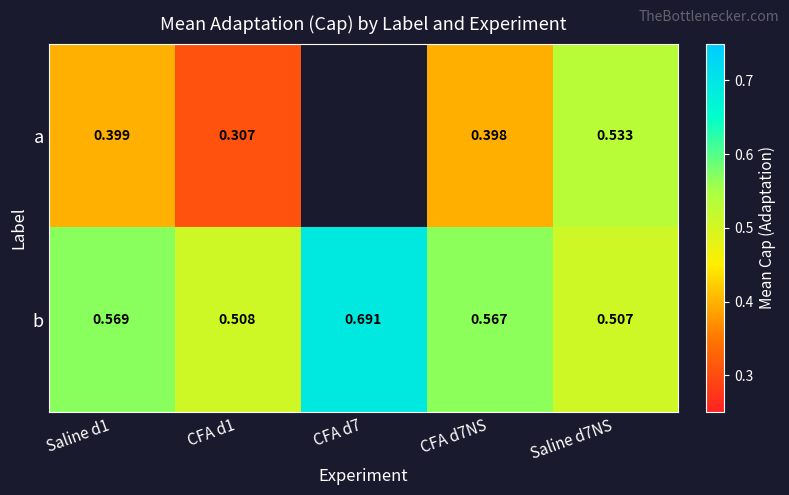

Between Saline d1 and CFA d7NS, which series saw the biggest shift?

b